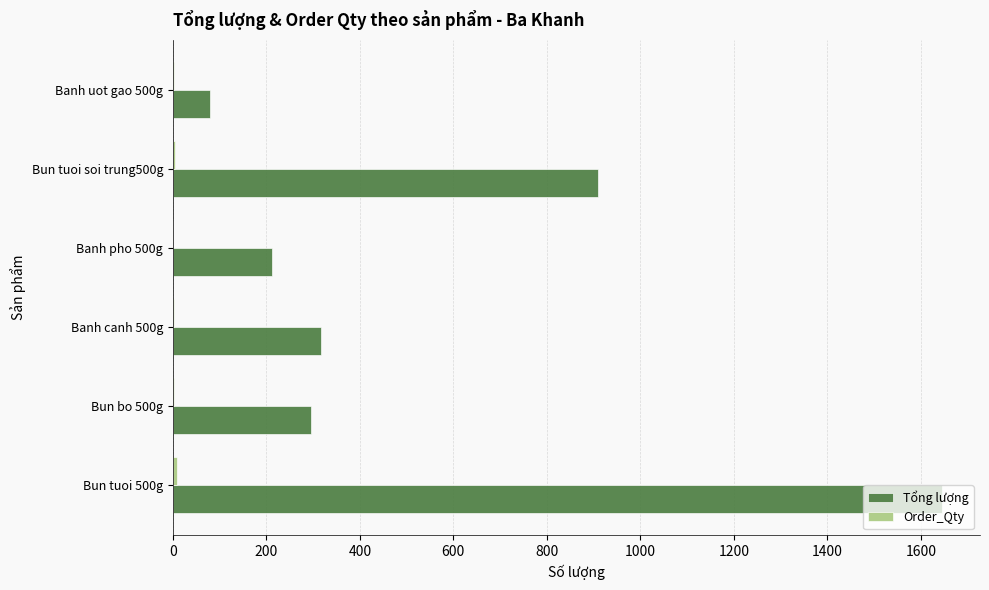

What is the maximum value shown in the chart?

1644